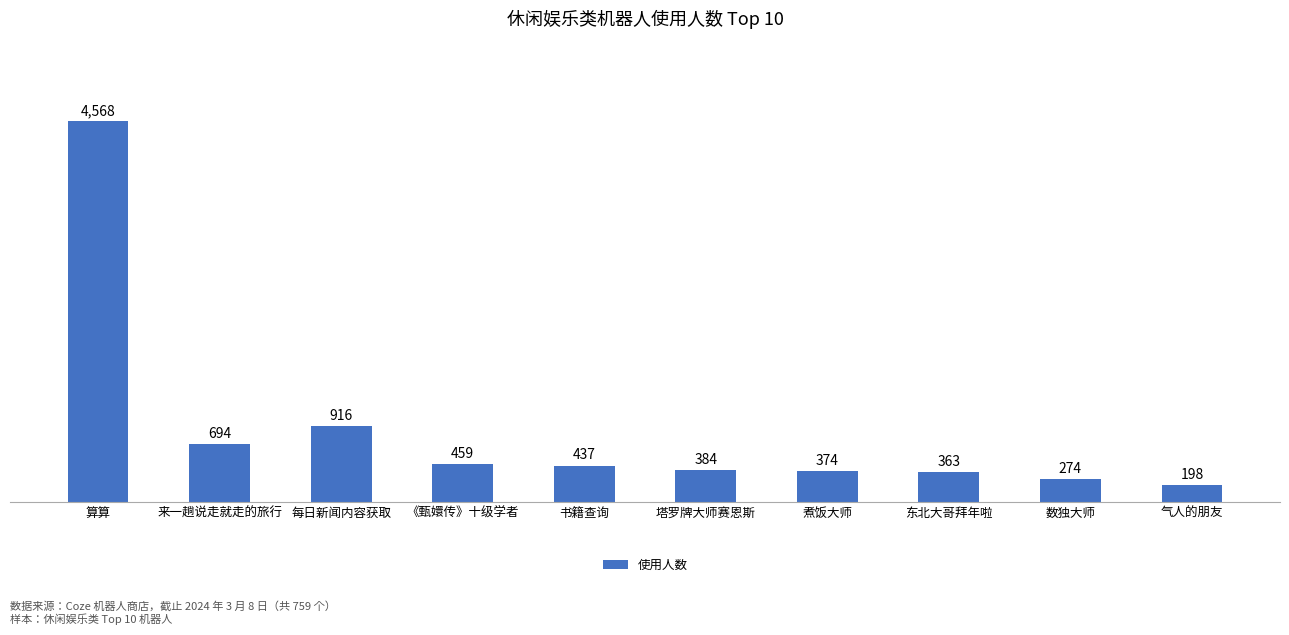

The chart shows a value of 374 at 煮饭大师. True or false?

True